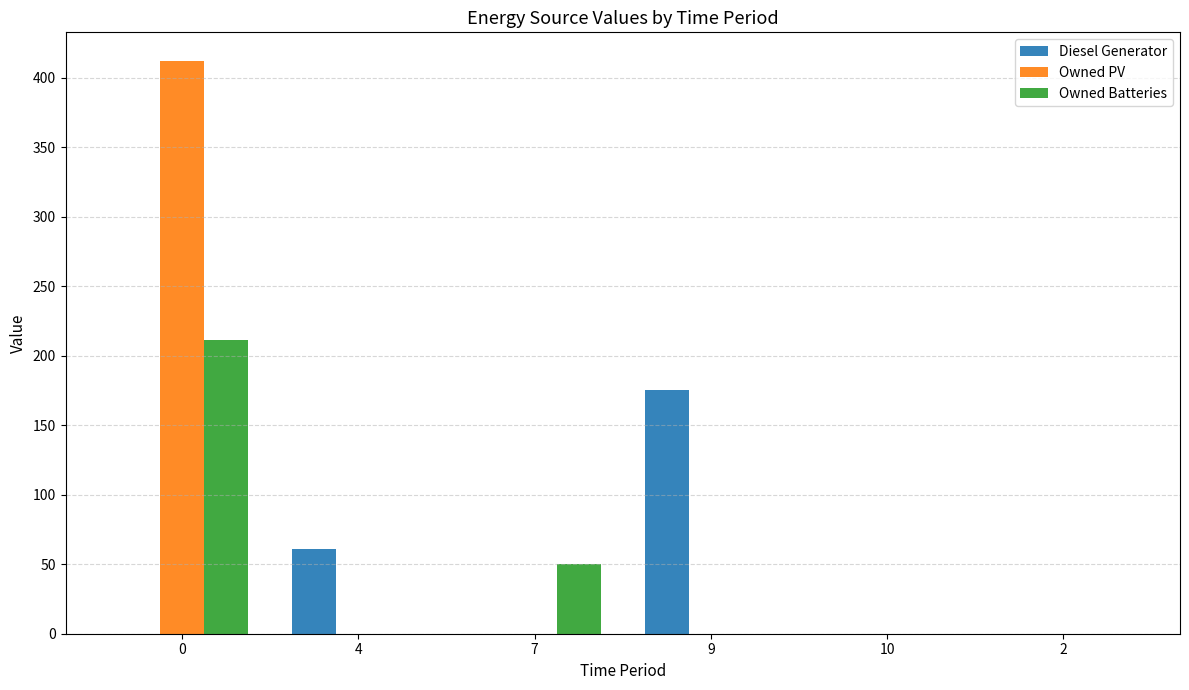

Are the bars grouped side by side (vs. stacked)?

Yes